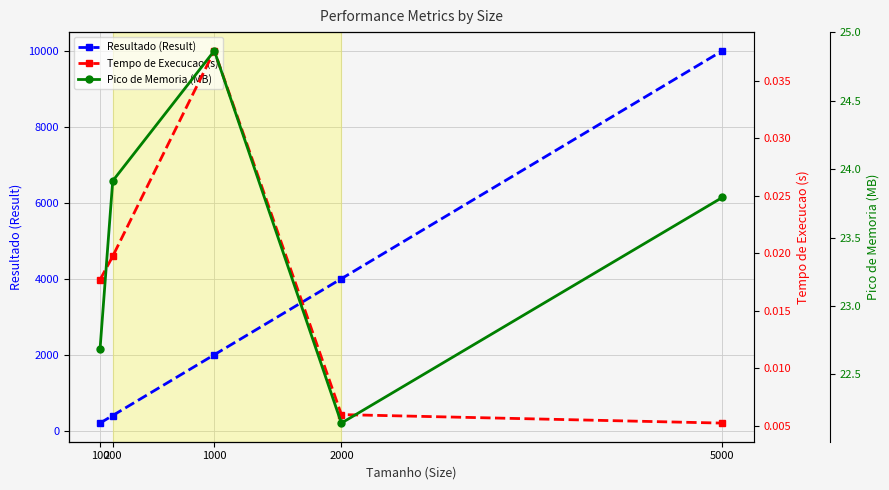

What is the total value across all series at 100?

222.7